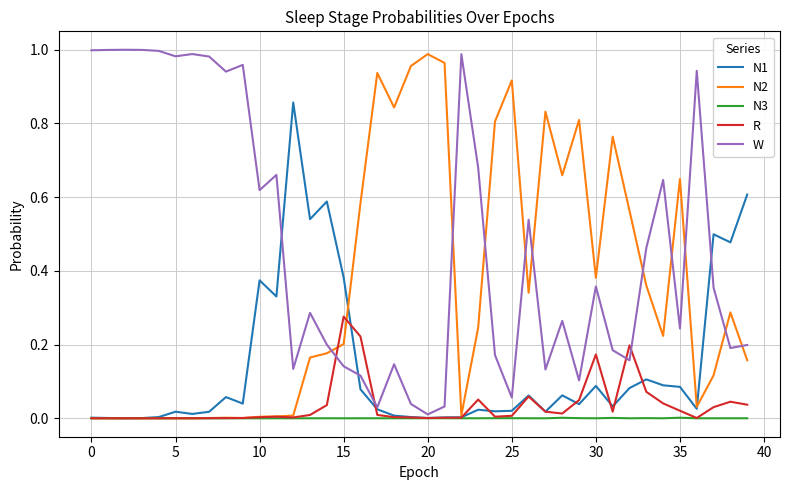

Which series has the largest total across all categories?

W